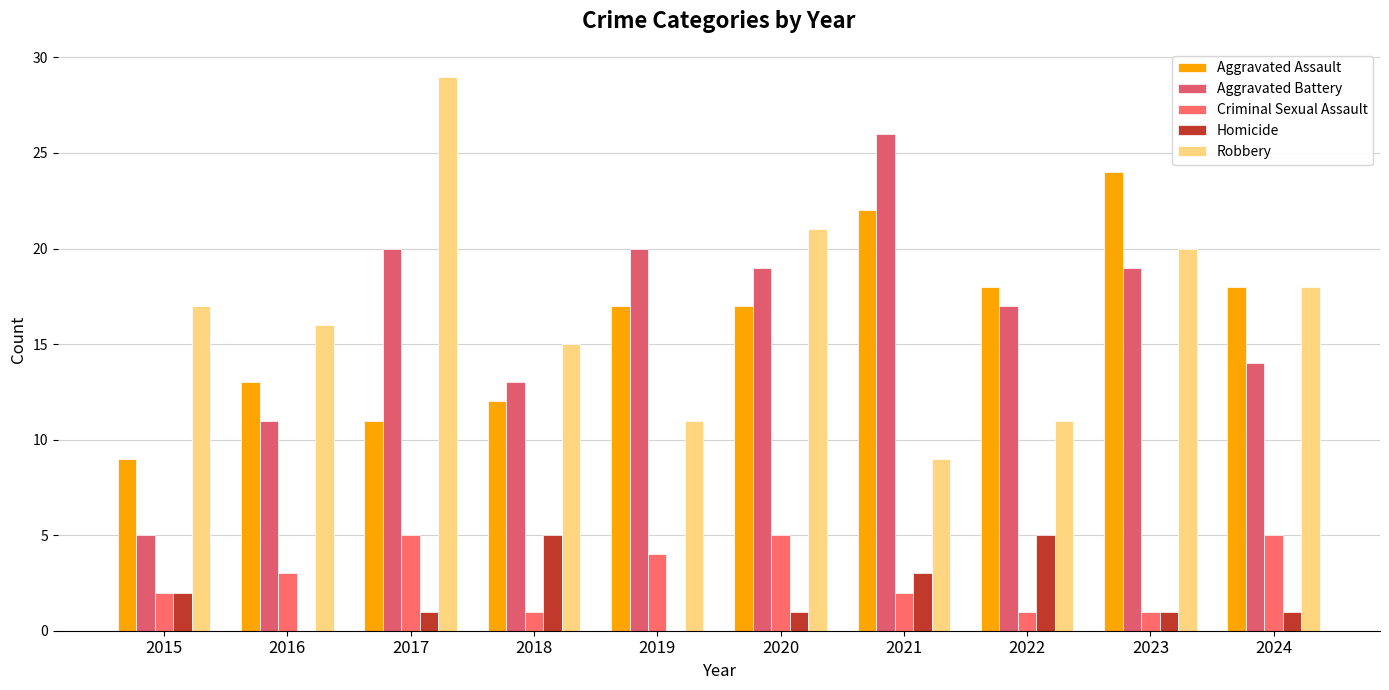

What are all the series names shown in the legend?

Aggravated Assault, Aggravated Battery, Criminal Sexual Assault, Homicide, Robbery